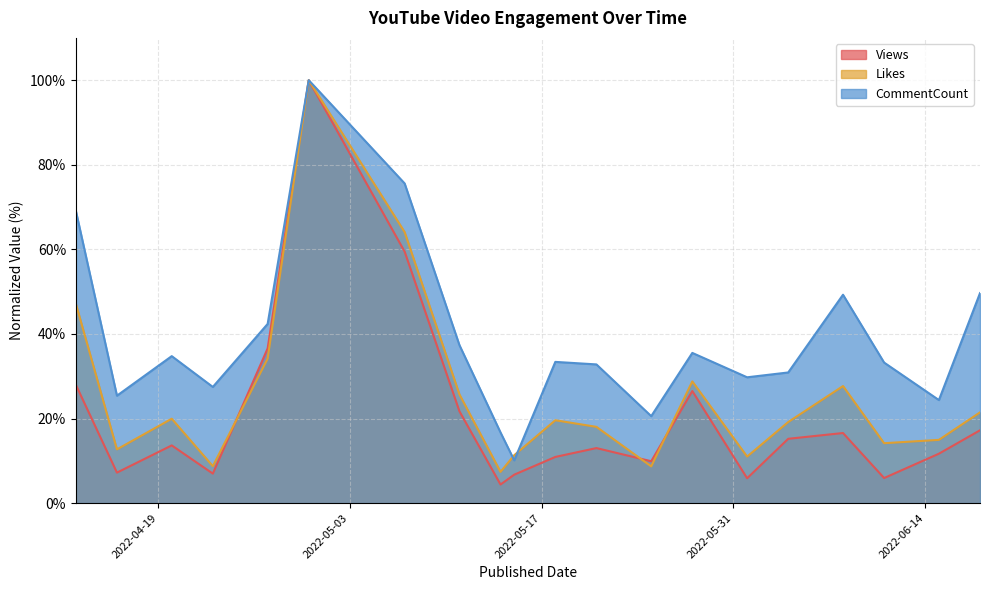

Where is Views nearest to the value 52?

2022-05-07